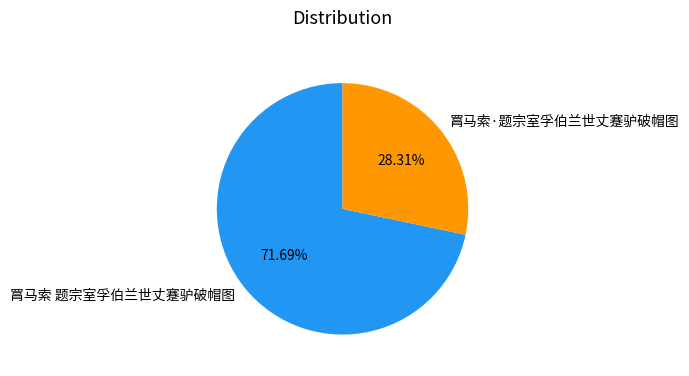

To the nearest percent, what is the difference between the 罥马索 题宗室孚伯兰世丈蹇驴破帽图 and 罥马索·题宗室孚伯兰世丈蹇驴破帽图 slice percentages?

43%